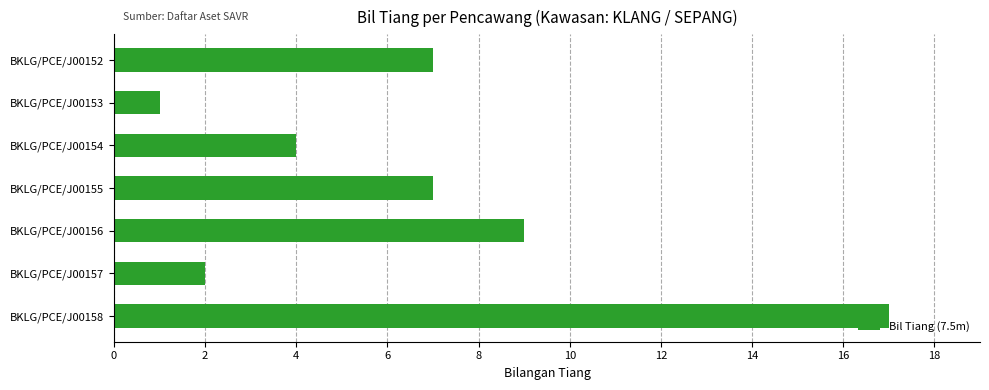

What is the difference between the values at BKLG/PCE/J00158 and BKLG/PCE/J00156?

8